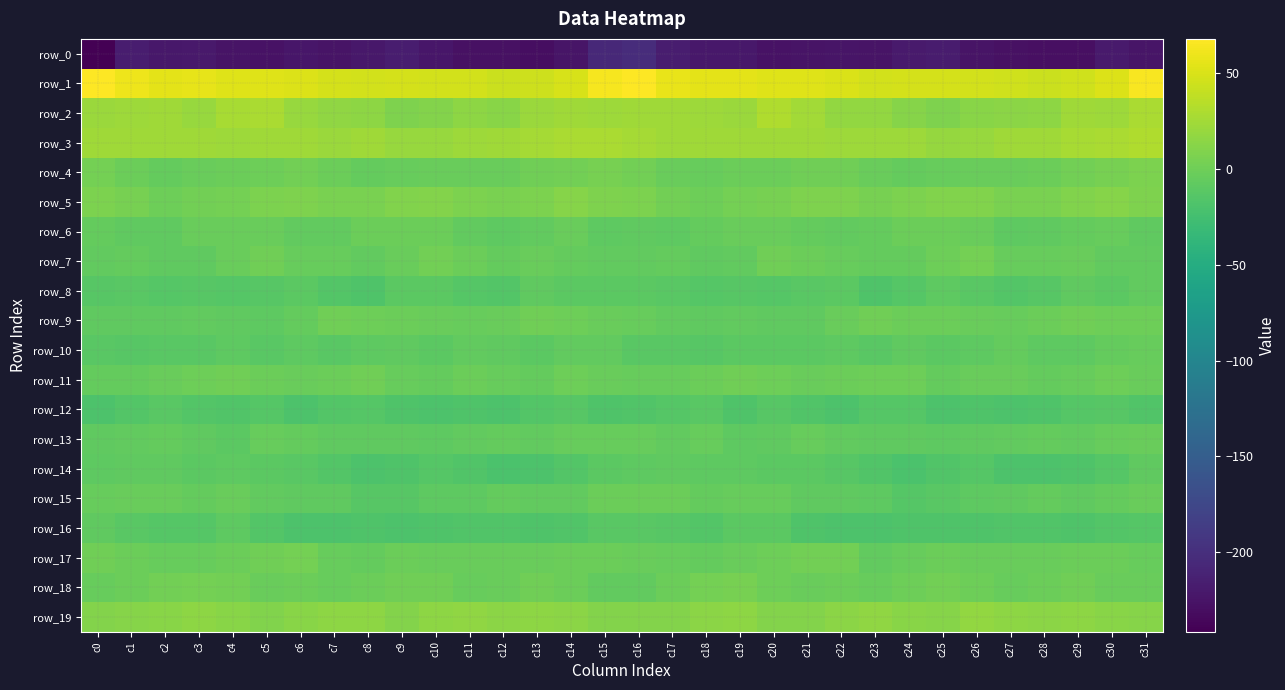

List the labels in order of row_19 value, largest first.

c26, c11, c23, c10, c7, c13, c19, c27, c29, c3, c8, c28, c14, c12, c22, c18, c24, c4, c6, c30, c2, c1, c25, c31, c17, c9, c20, c16, c0, c21, c15, c5